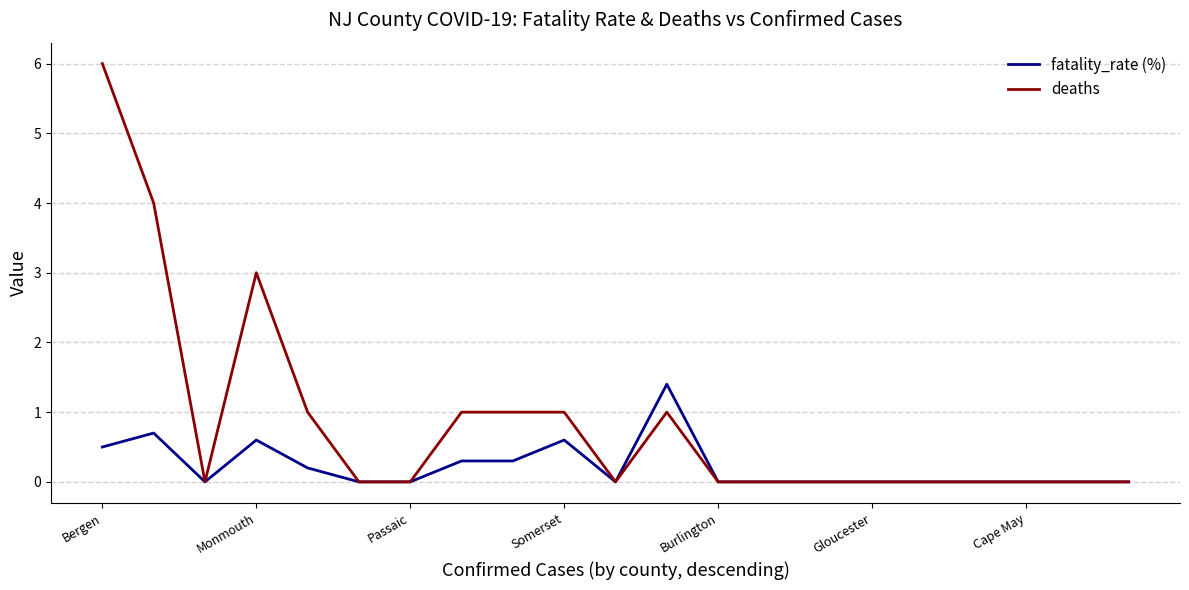

Which series has the largest total across all categories?

deaths